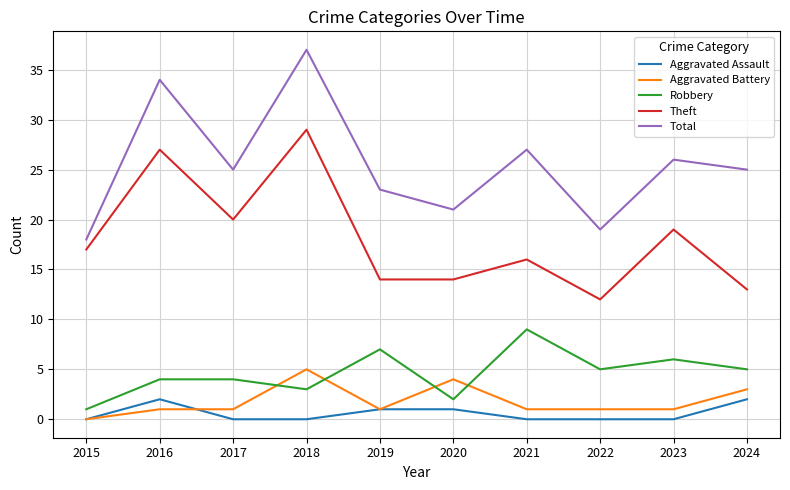

True or false: Aggravated Assault and Total cross at least once.

False